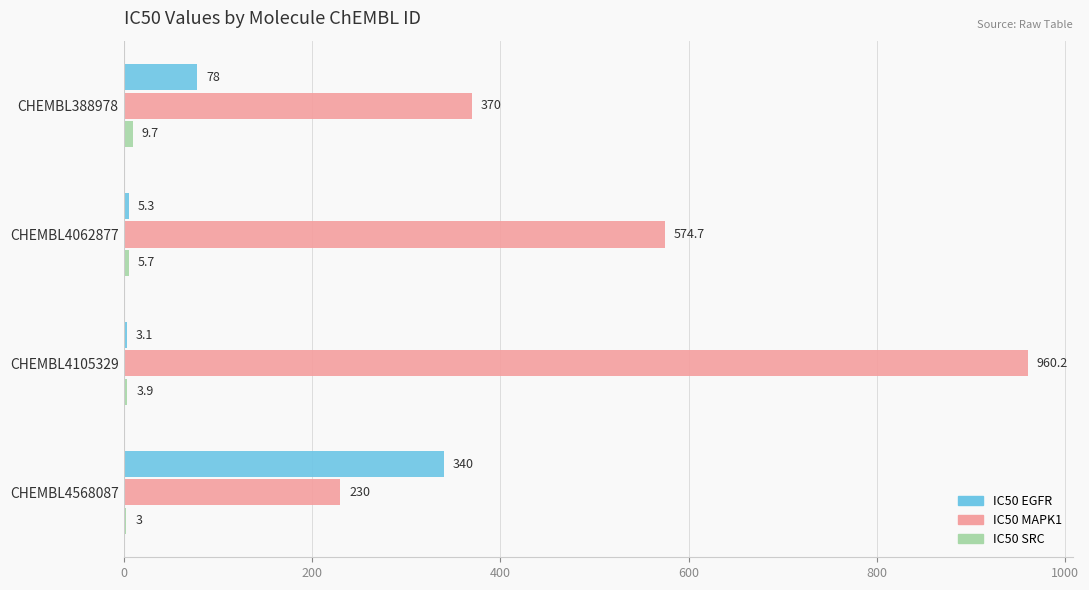

True or false: IC50 MAPK1 has a value of 330.9 at CHEMBL4568087.

False